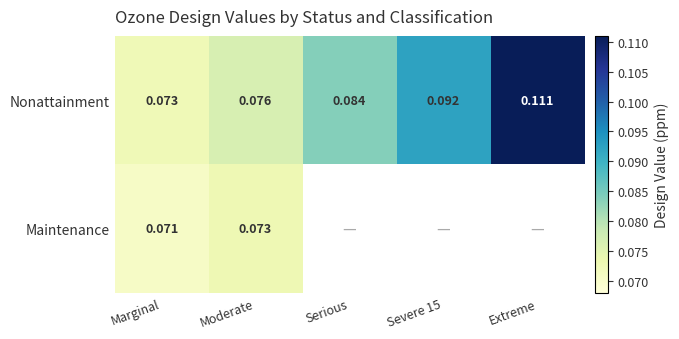

Where is Nonattainment nearest to the value 0?

Marginal